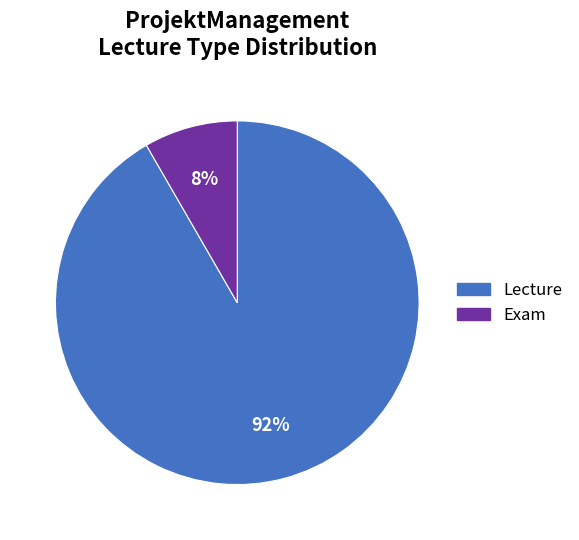

What is the smallest slice in the pie chart?

Exam